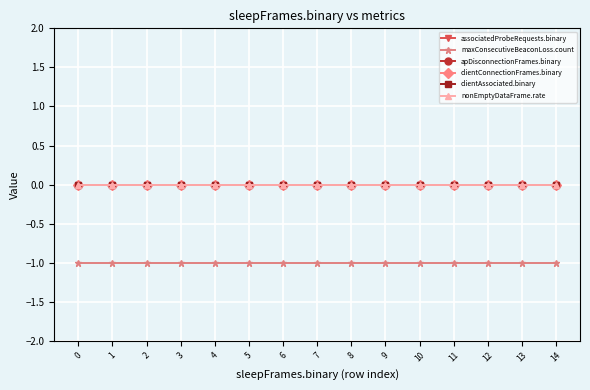

What is the total value across all series at 2?

-1